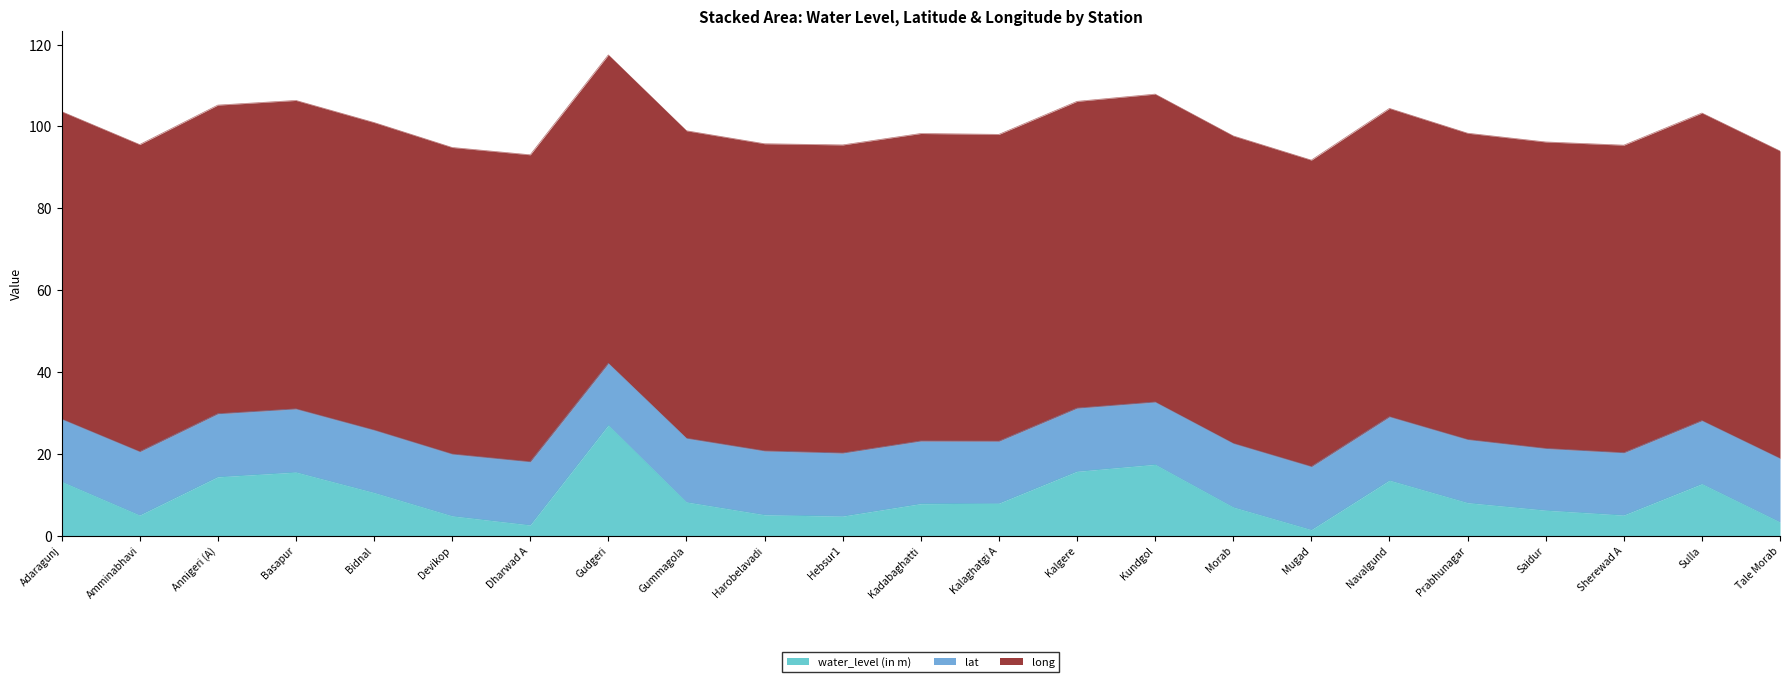

How many series are shown in this chart?

3